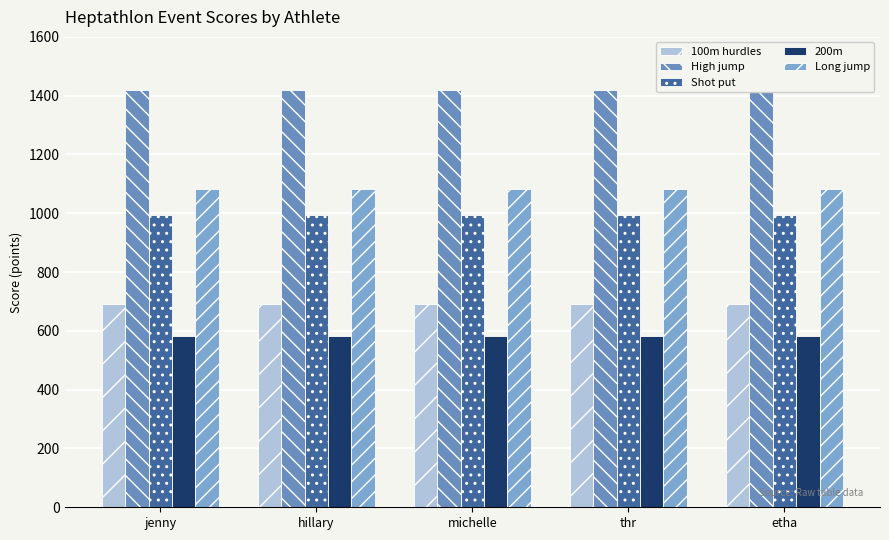

What is the label of the 5th bar from the right?

jenny